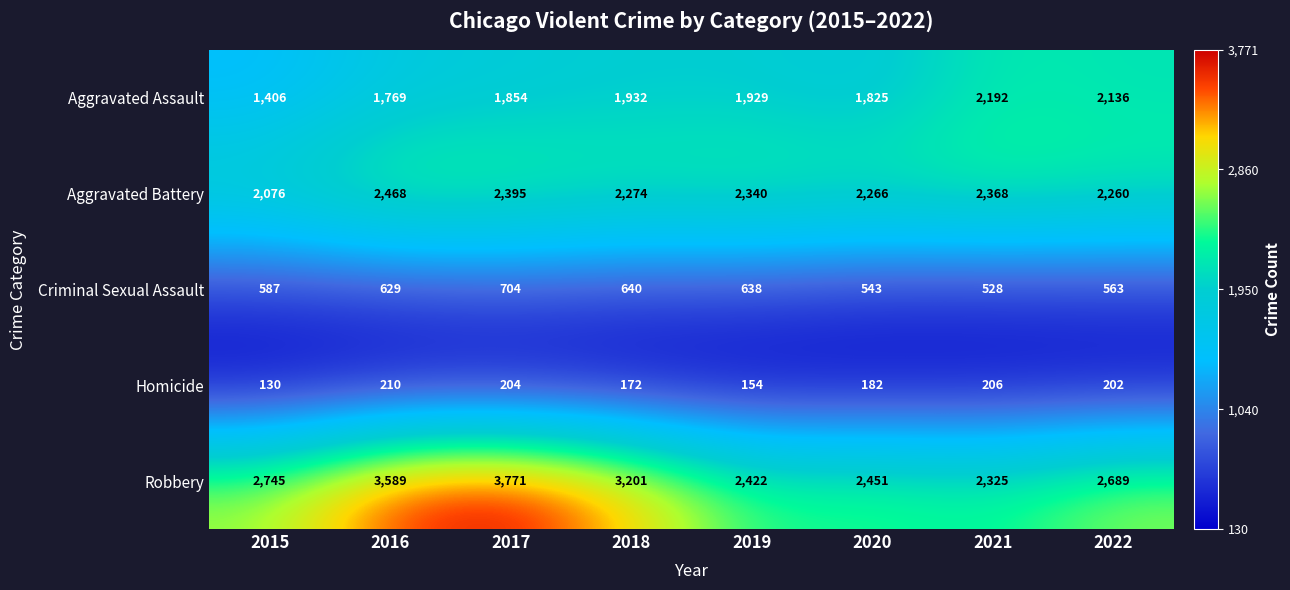

Which series has the largest total across all categories?

Robbery